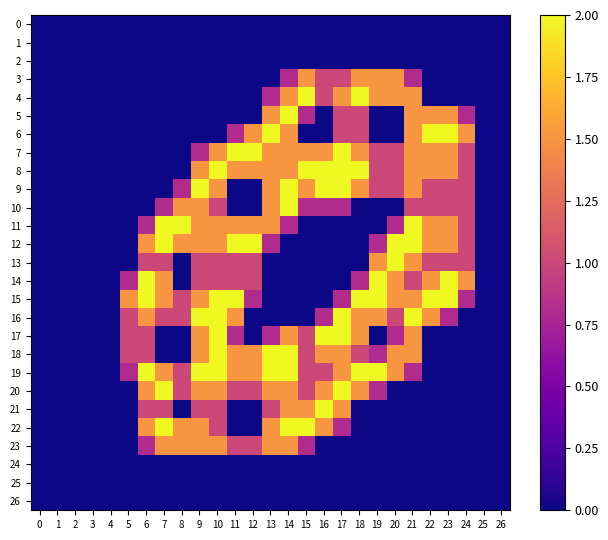

At which category is the sum across all series the highest?

10